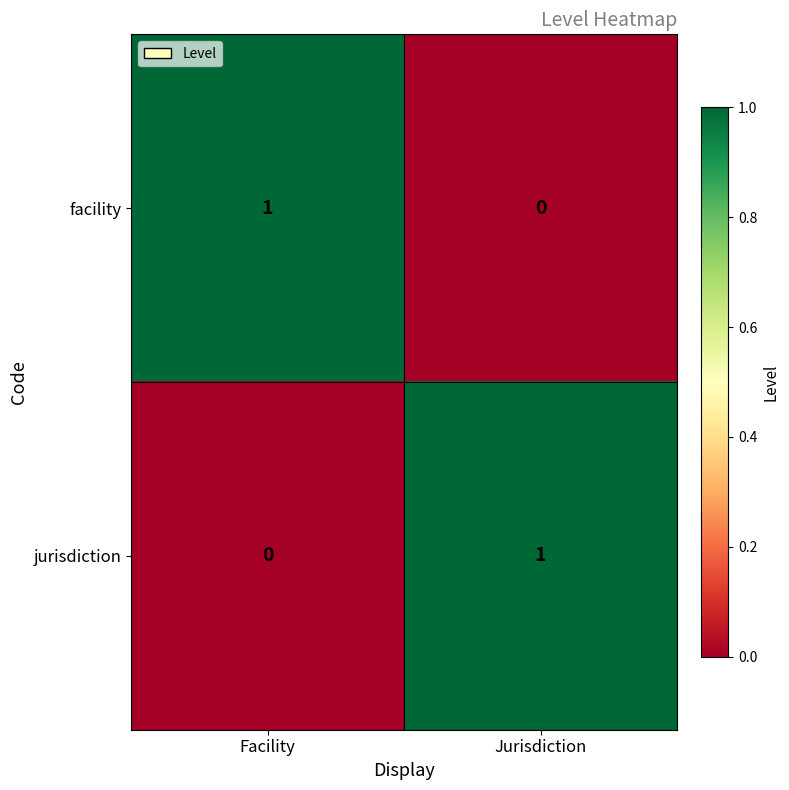

What is the total value across all series at Facility?

1